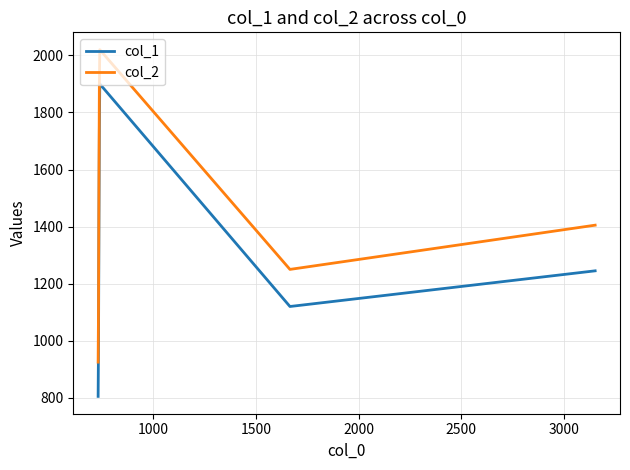

List the series in order of their overall mean, highest first.

col_2, col_1